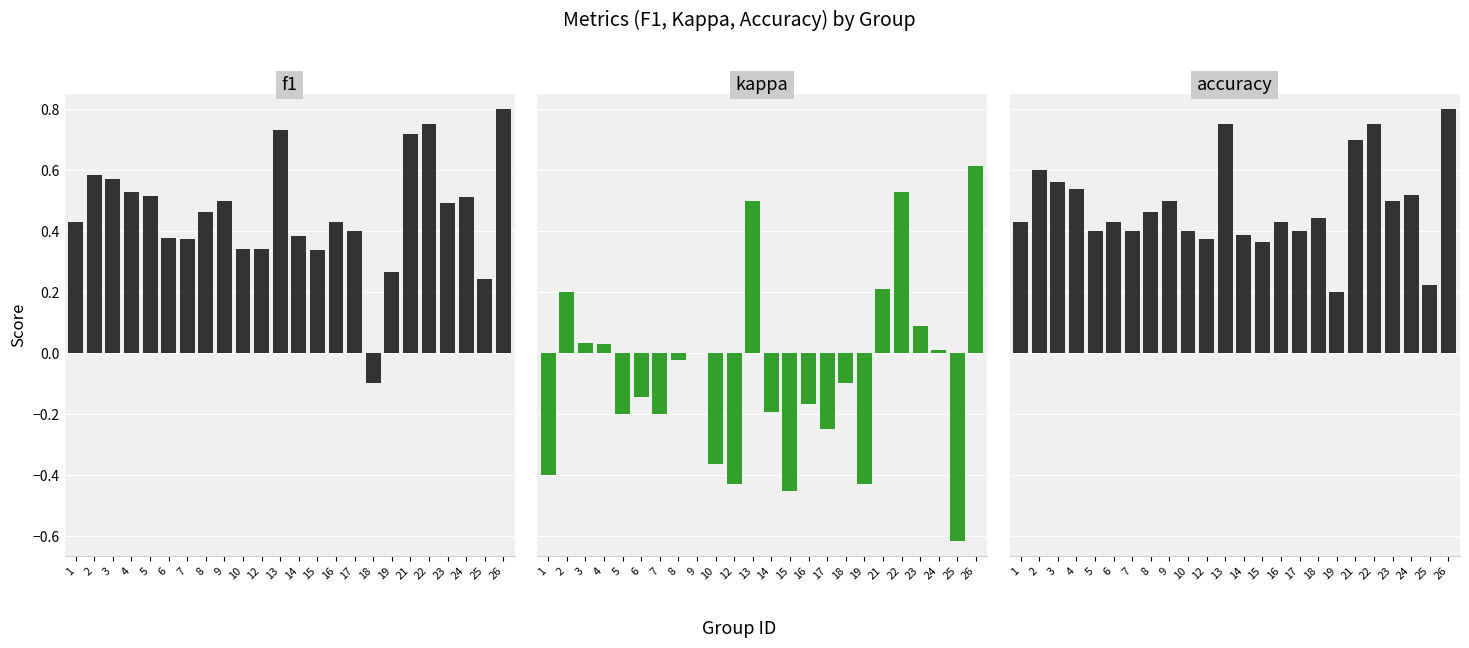

What is the spread (max minus min) of values at 26?

0.2